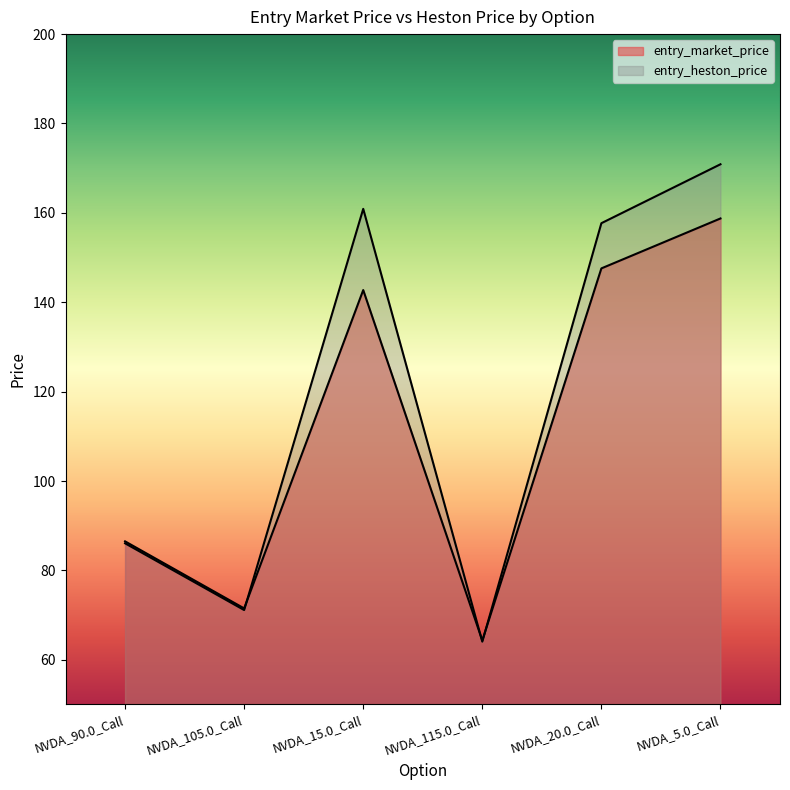

What is the label of the 6th point from the left?

NVDA_5.0_Call